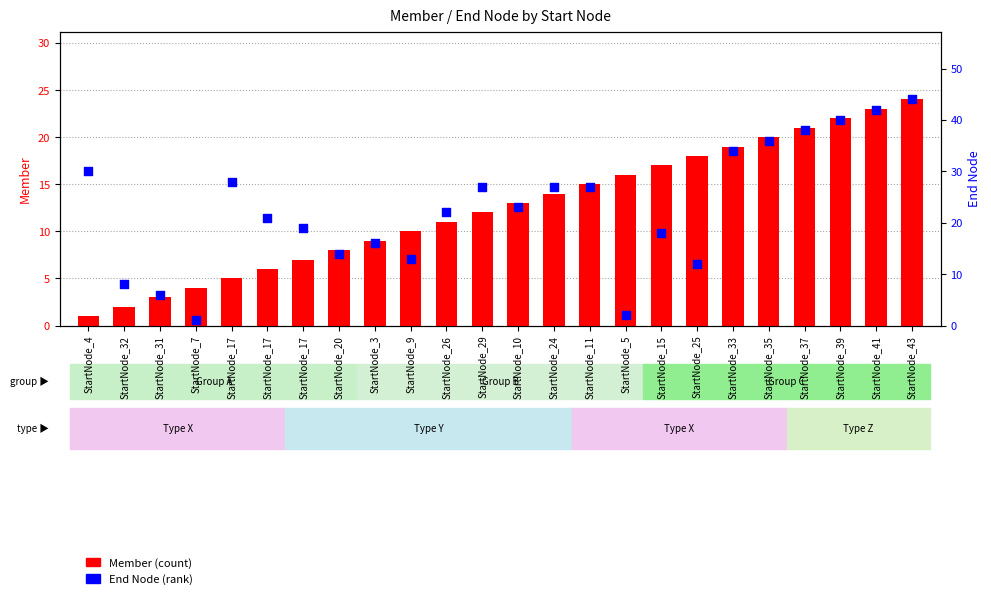

Is the value of Member at StartNode_35 greater than the value of End Node at StartNode_39?

No